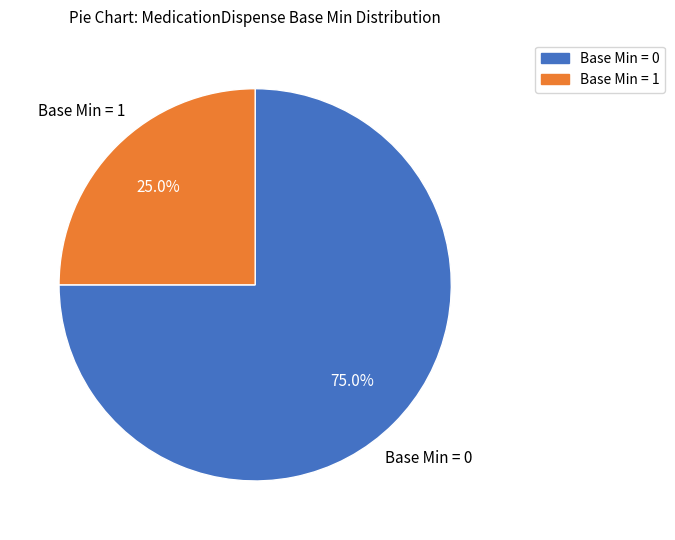

Count the number of slices in the pie.

2